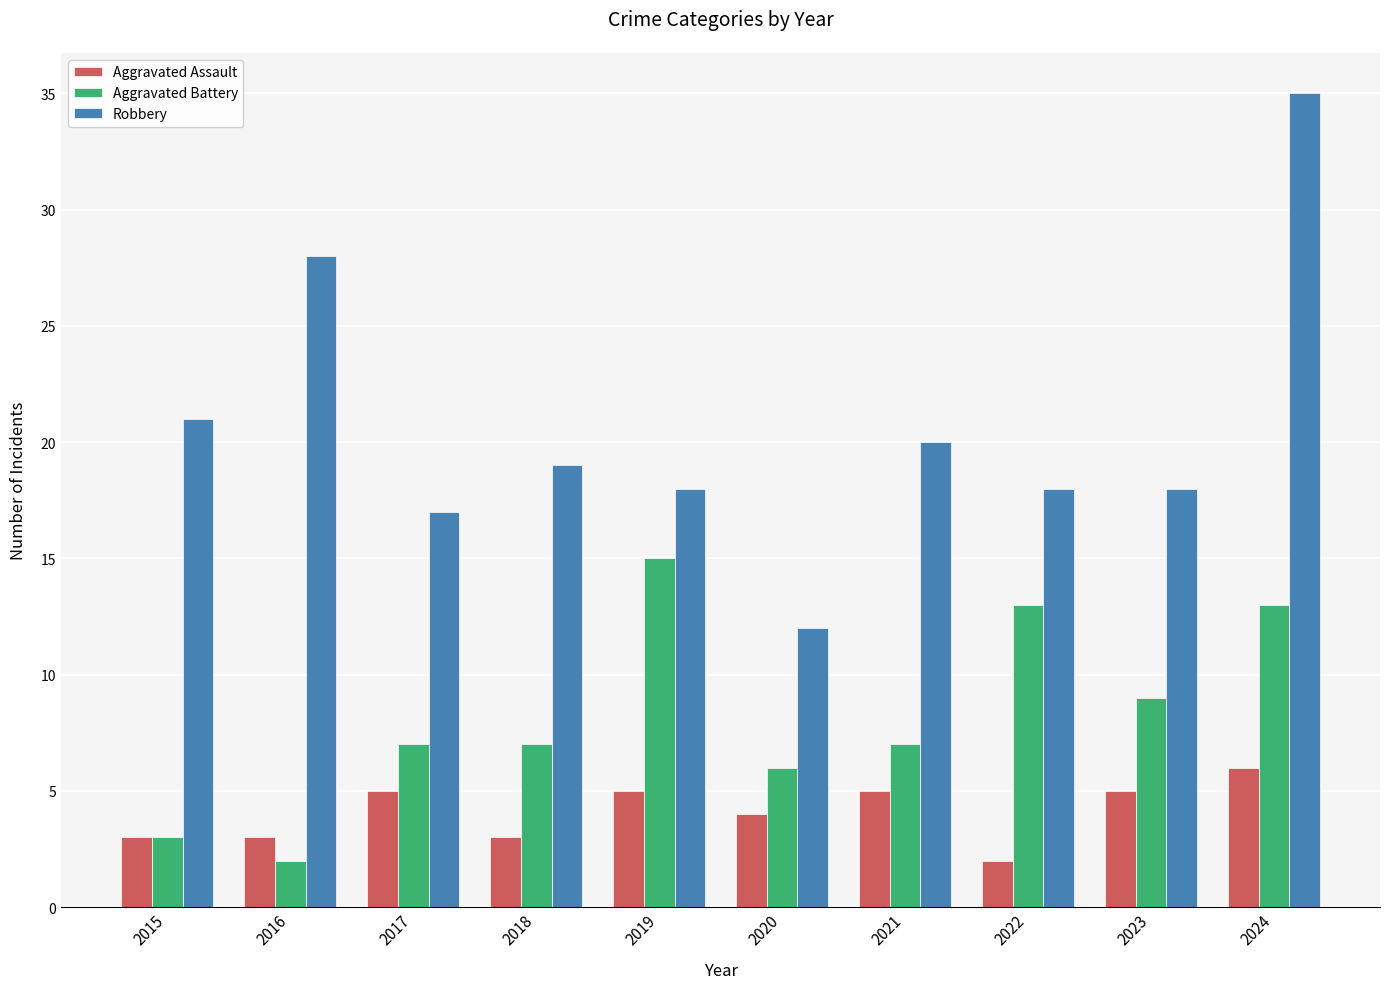

How many data points in Aggravated Assault are less than 5?

5